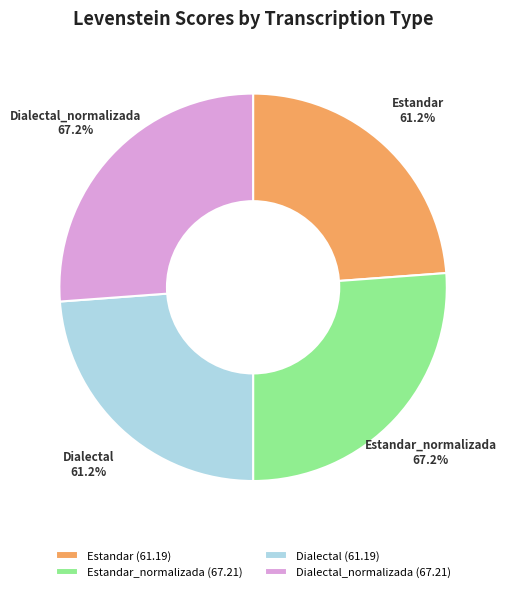

What portion of the pie excludes Estandar?

76.2%